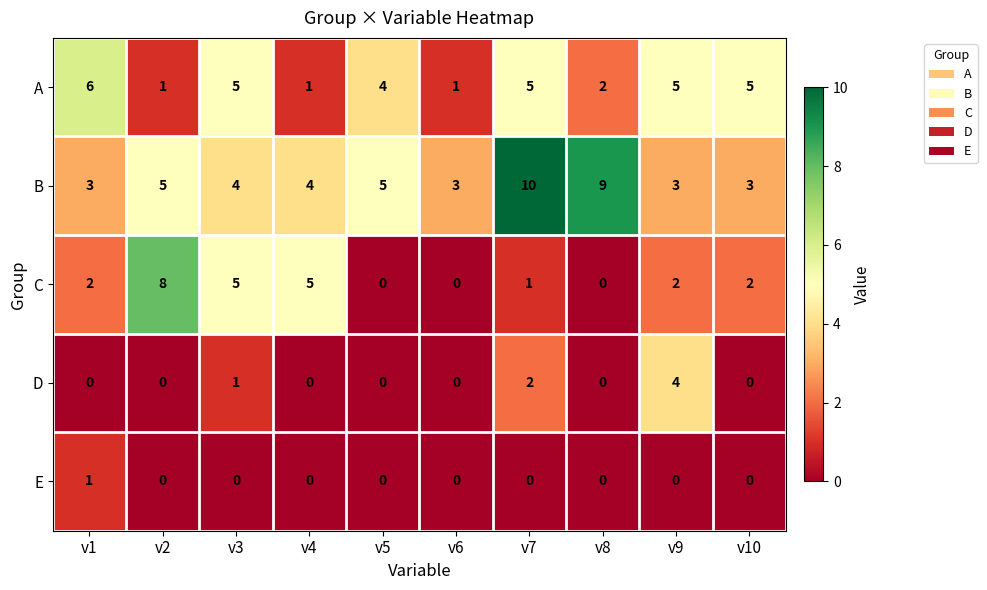

Which series changed the most between v1 and v7?

B